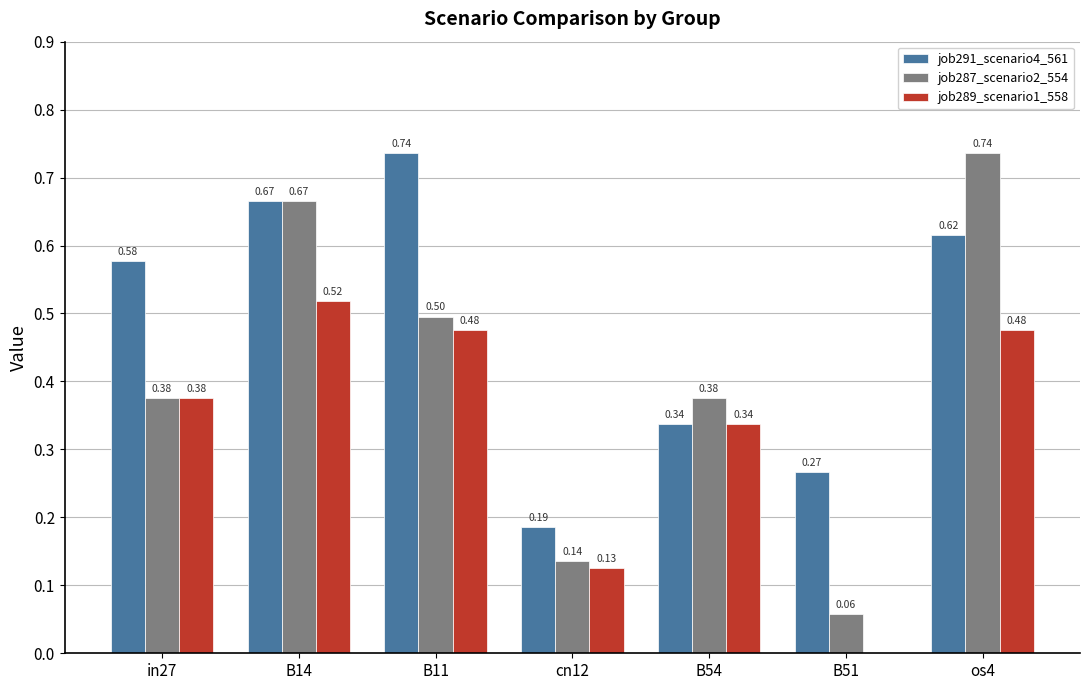

At which category is the sum across all series the highest?

B14